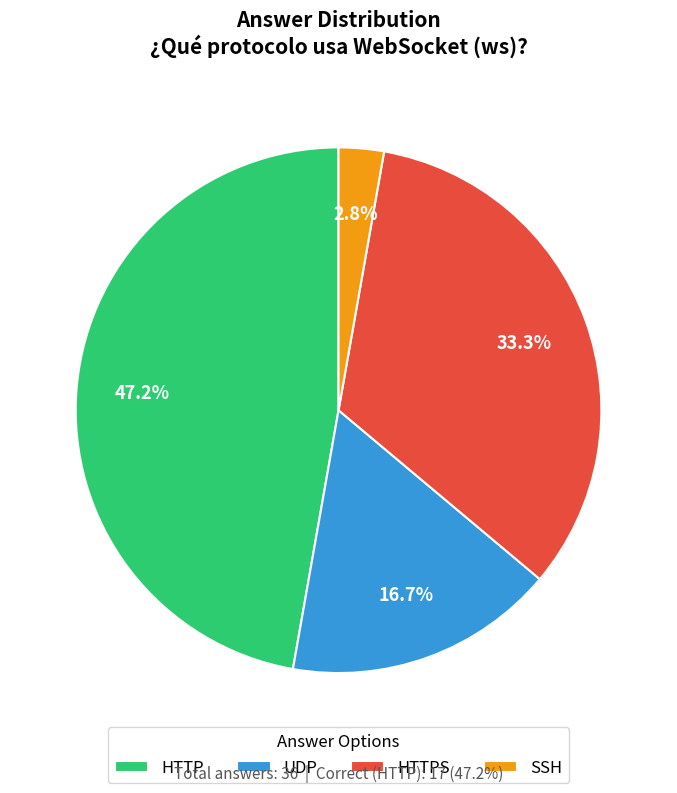

To the nearest percent, what is the difference between the HTTPS and SSH slice percentages?

31%